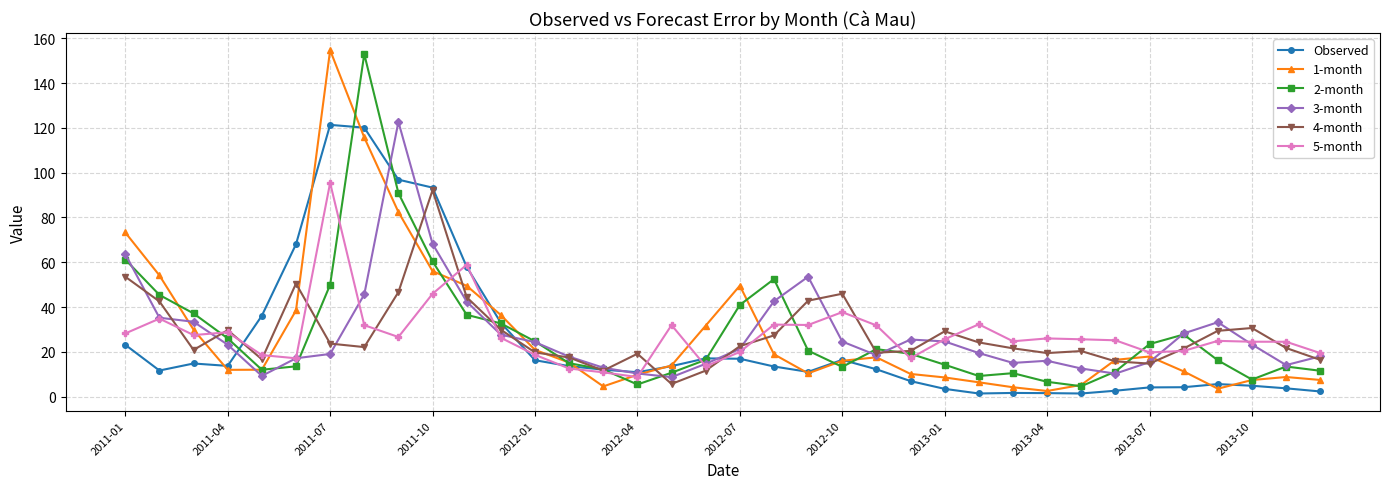

What is the average value of the Observed series?

24.6